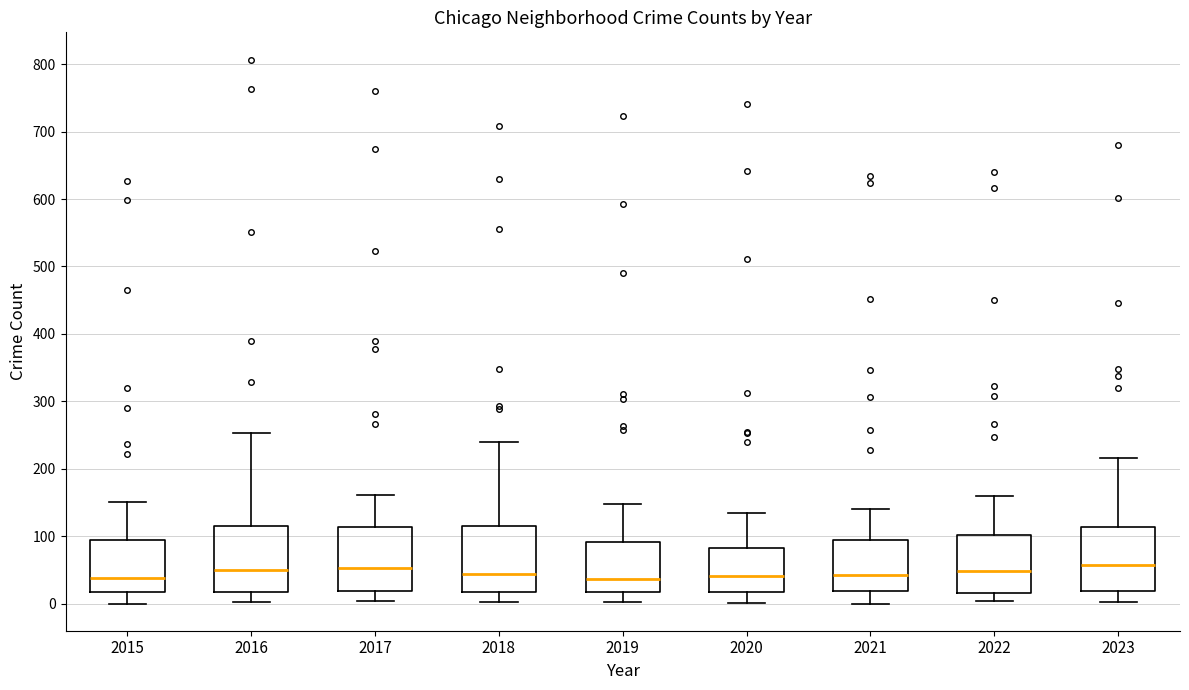

Where does the median line of the box at x = 2023 sit on the y-axis? The values are not printed on the chart, so give them approximately, as read against the axis.

60